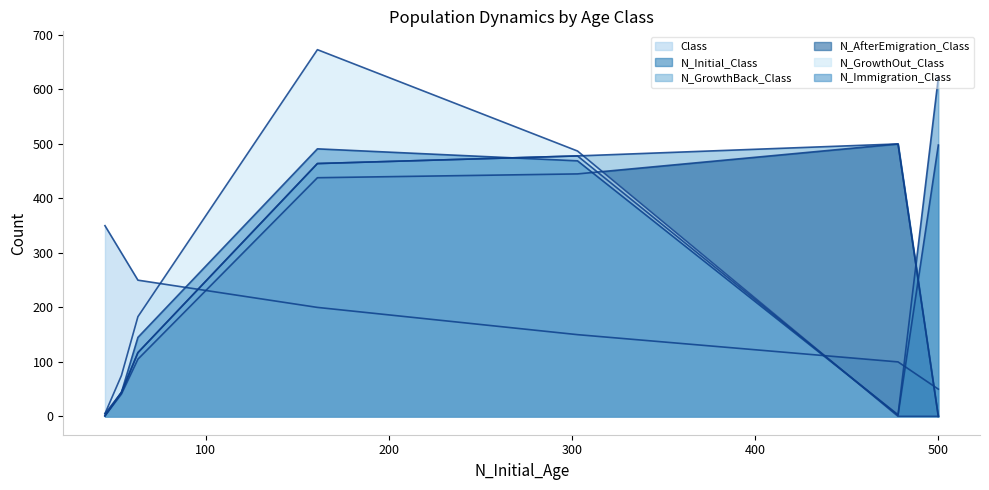

The value of N_Initial_Class at 0 is 781. True or false?

False